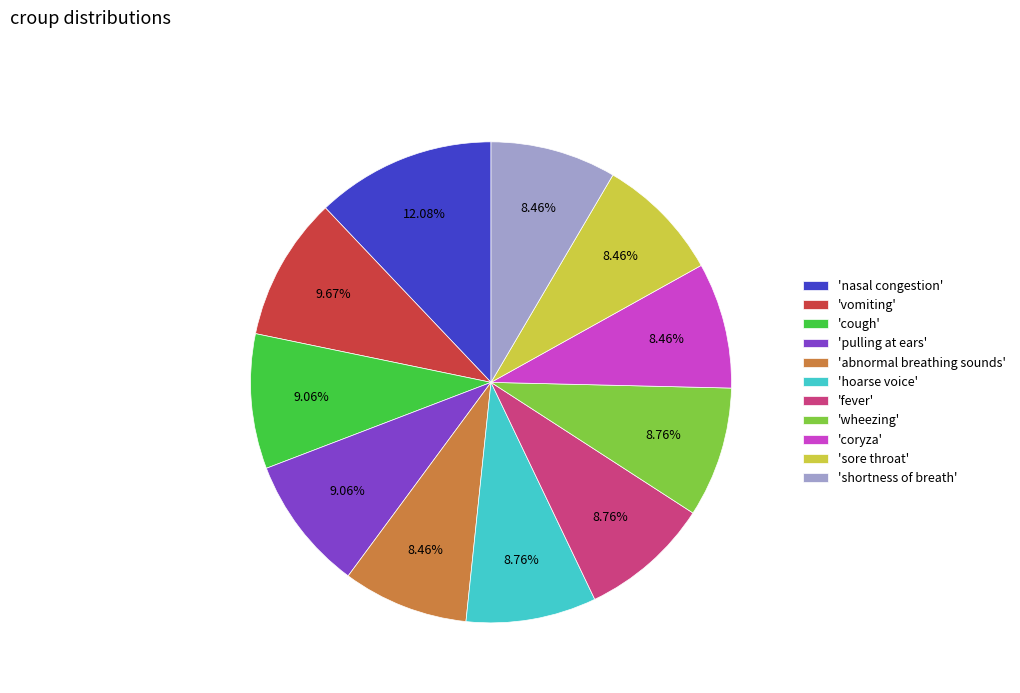

Combined, do 'sore throat' and 'wheezing' account for over 50%?

No